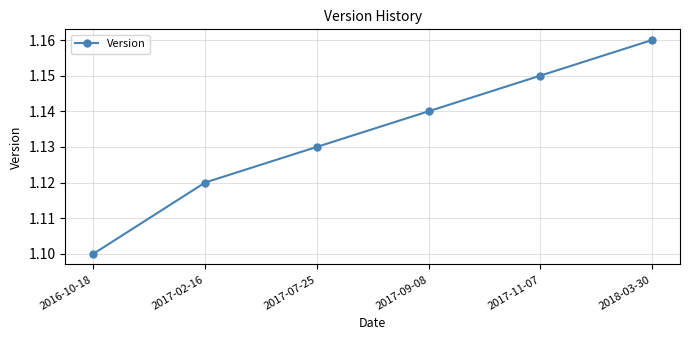

Which has a higher value, 2017-02-16 or 2016-10-18?

2017-02-16